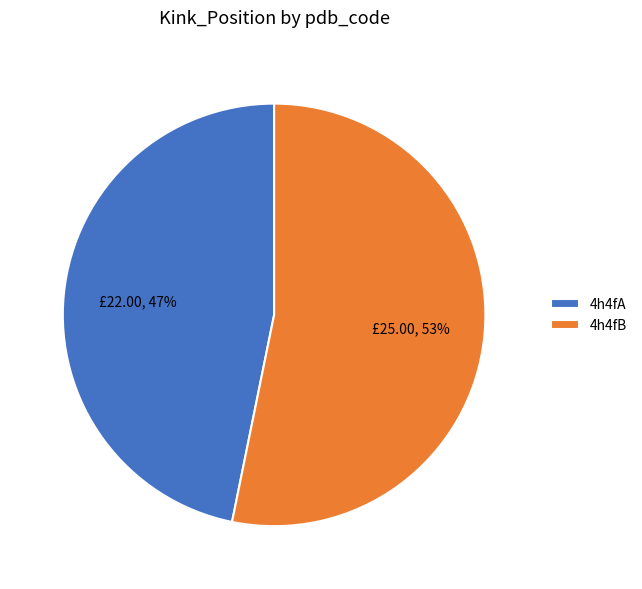

To the nearest percent, what is the difference between the 4h4fA and 4h4fB slice percentages?

6%